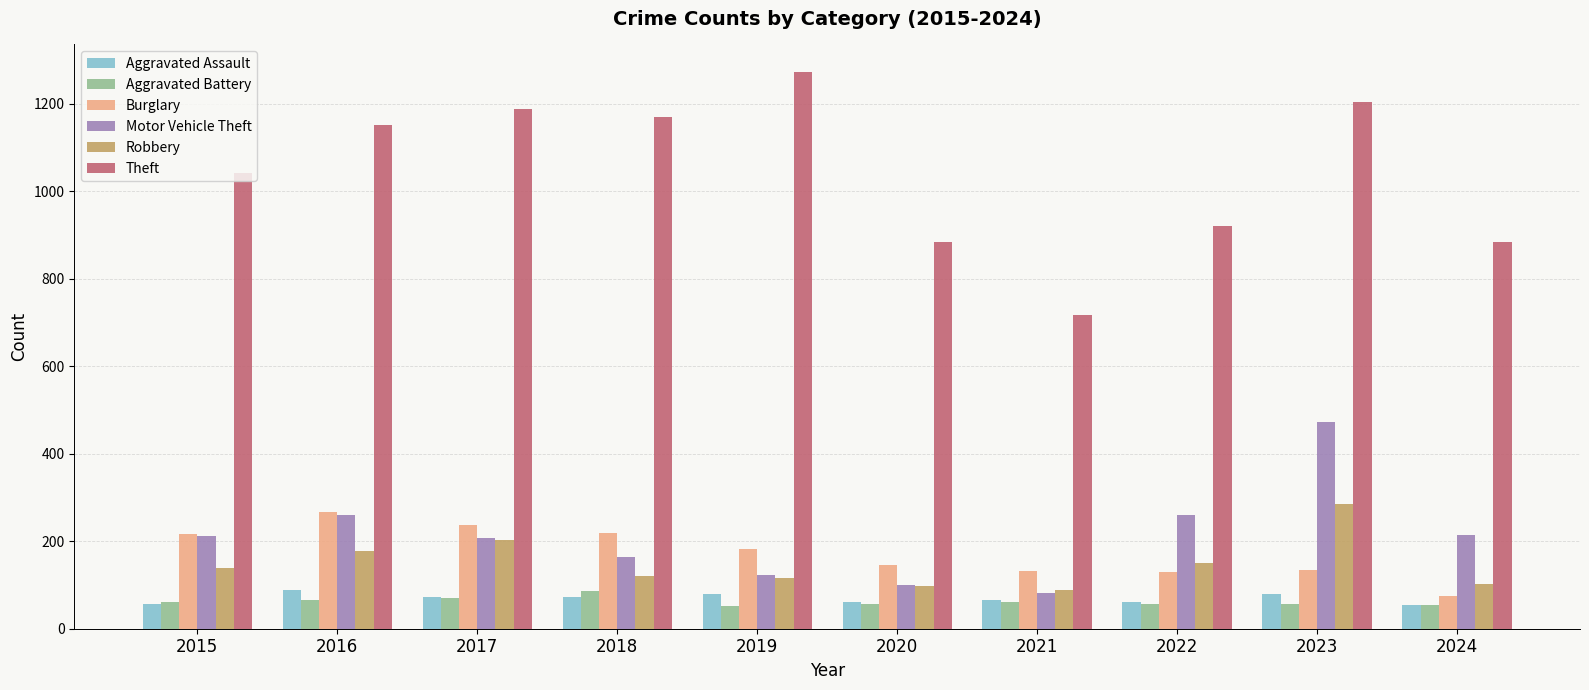

Is the value of Theft at 2017 greater than the value of Aggravated Battery at 2019?

Yes